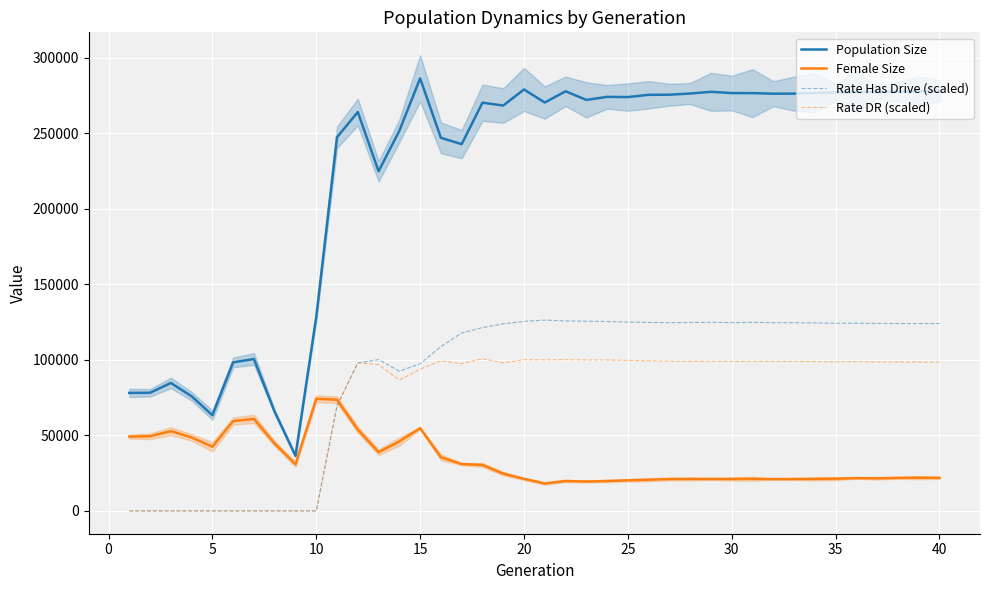

What is the difference between the maximum and second lowest values in the Rate DR (scaled) series?

100780.0